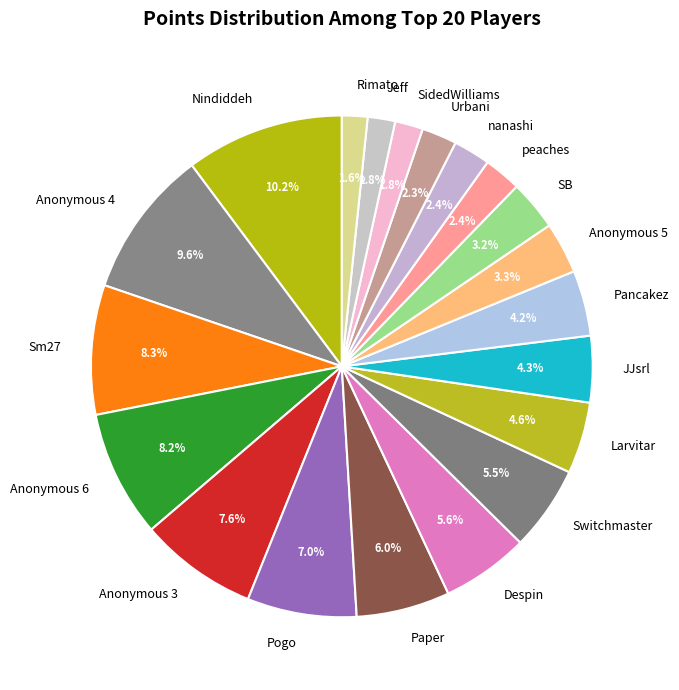

True or false: Anonymous 4 accounts for 10% of the total.

True